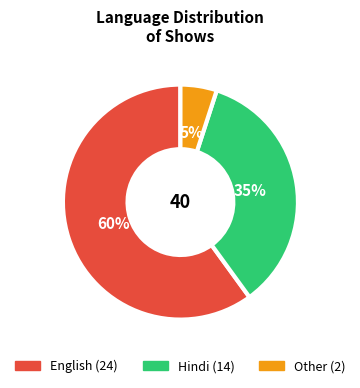

Does any single category account for the majority?

Yes